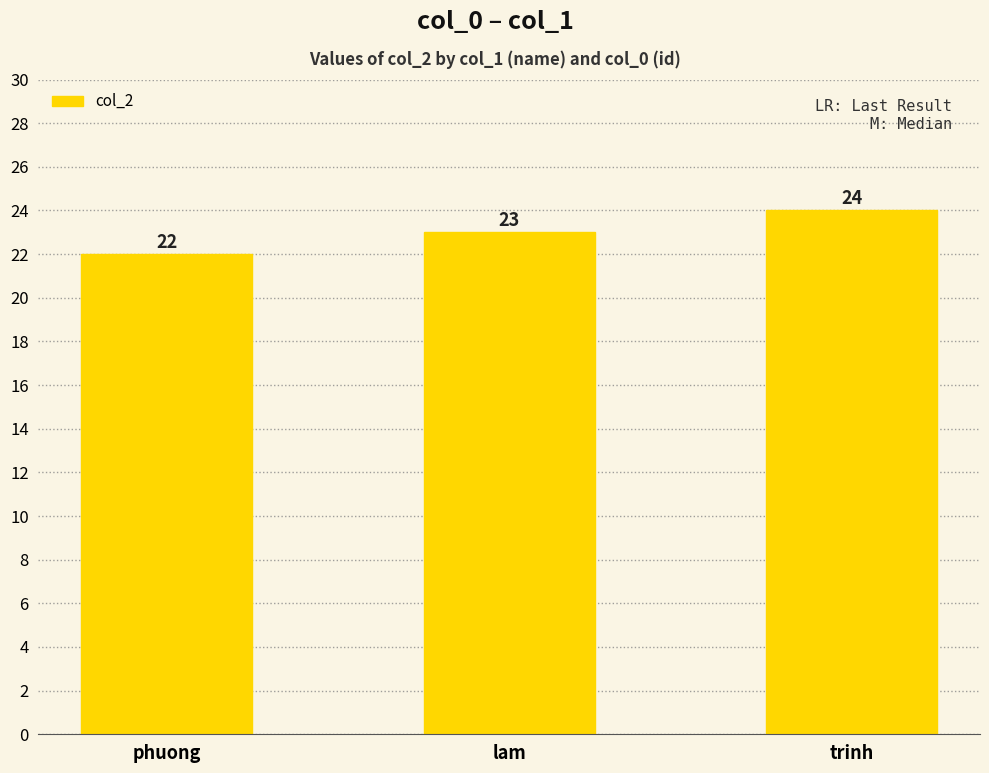

What is the ratio of the value at lam to the value at phuong?

1.0